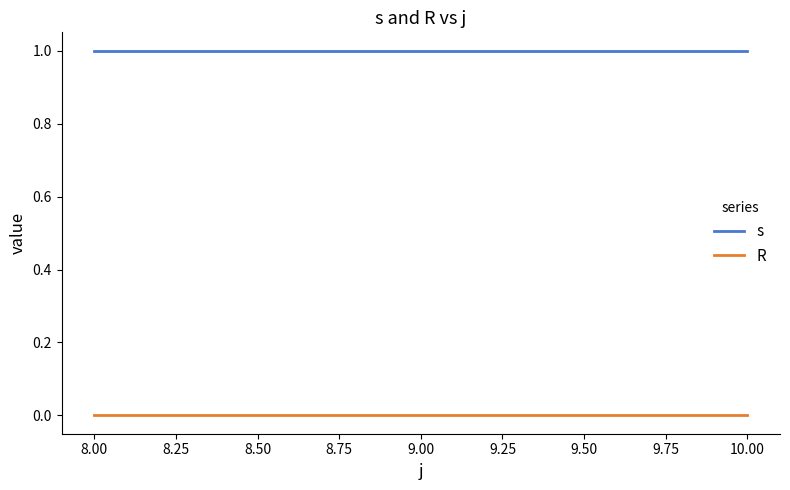

What is the total value across all series at 8.00?

1